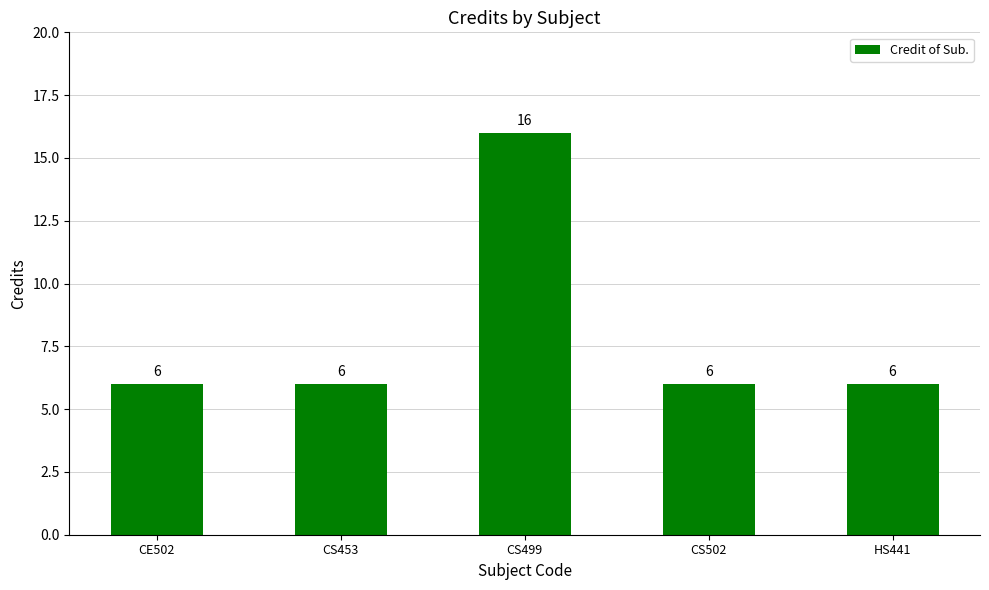

What position from the left is CS499?

3